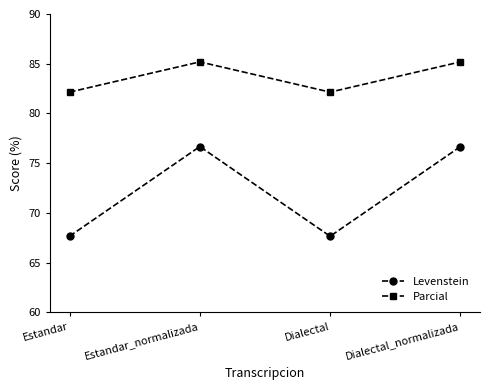

True or false: Parcial has more than 0 interior local peaks.

True